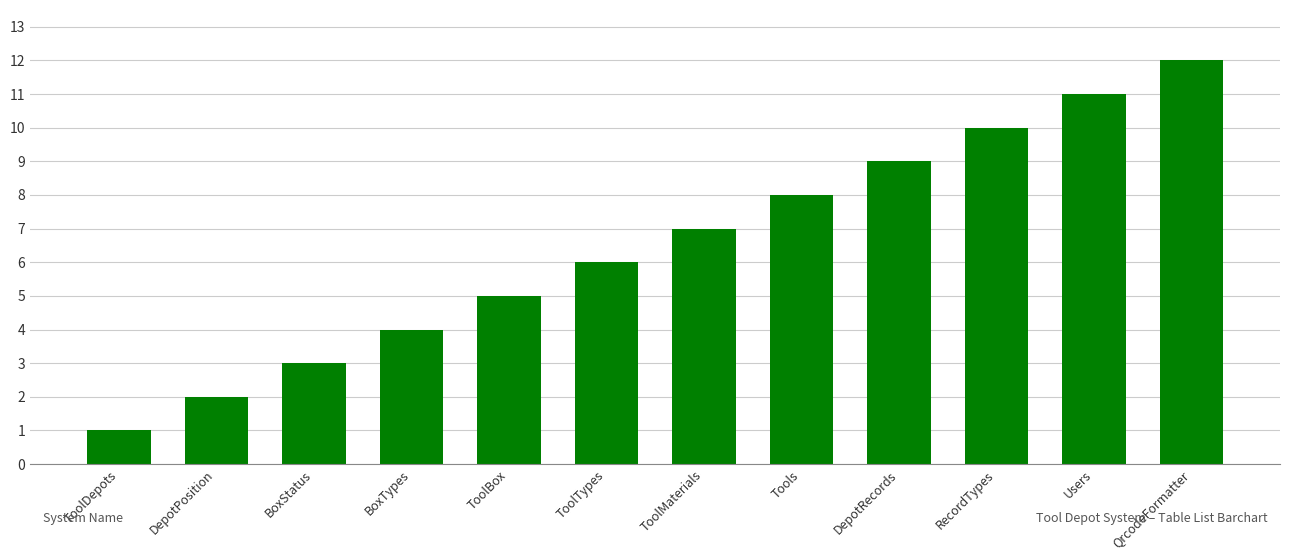

What is the difference between the values at ToolTypes and BoxStatus?

3